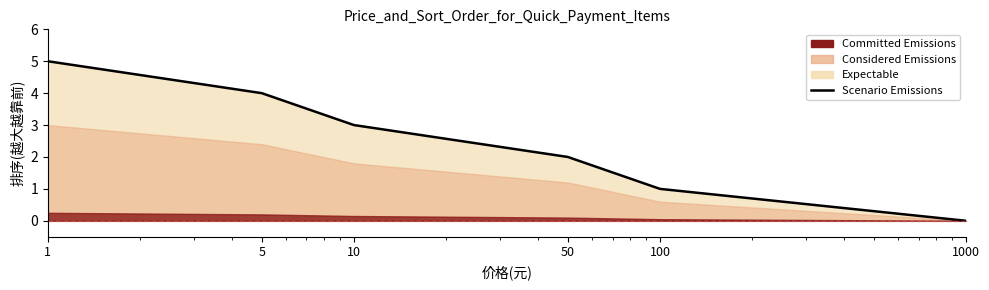

How many lines are shown in the chart?

1